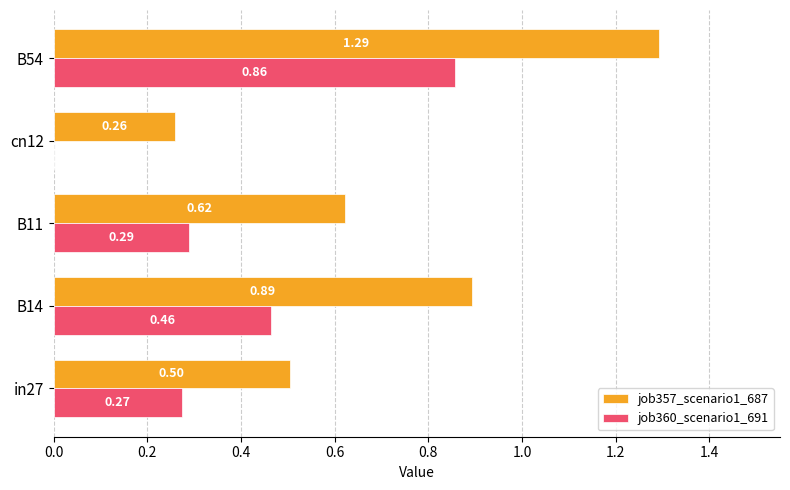

Which series has the largest total across all categories?

job357_scenario1_687